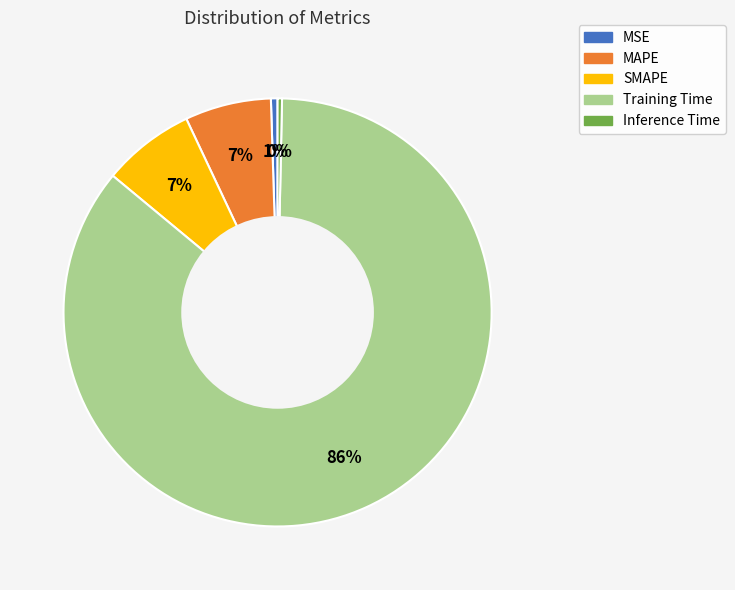

True or false: Inference Time accounts for 0% of the total.

True